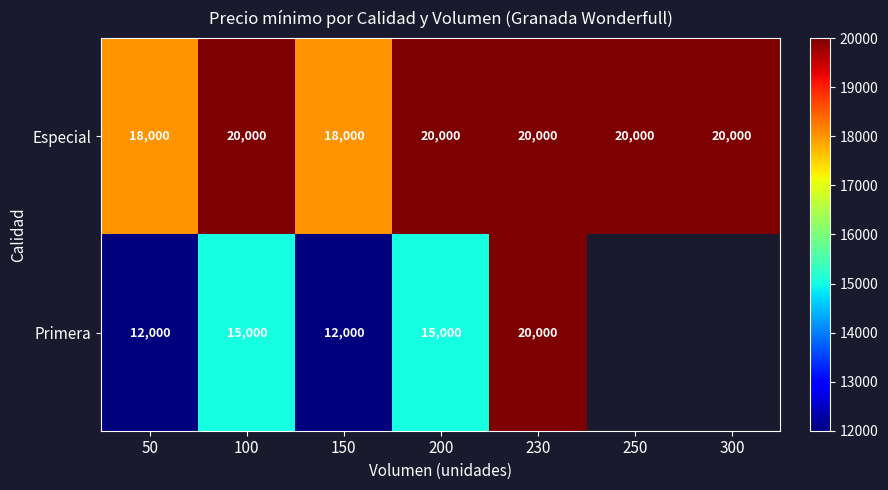

Between 250 and 150, which is larger?

250